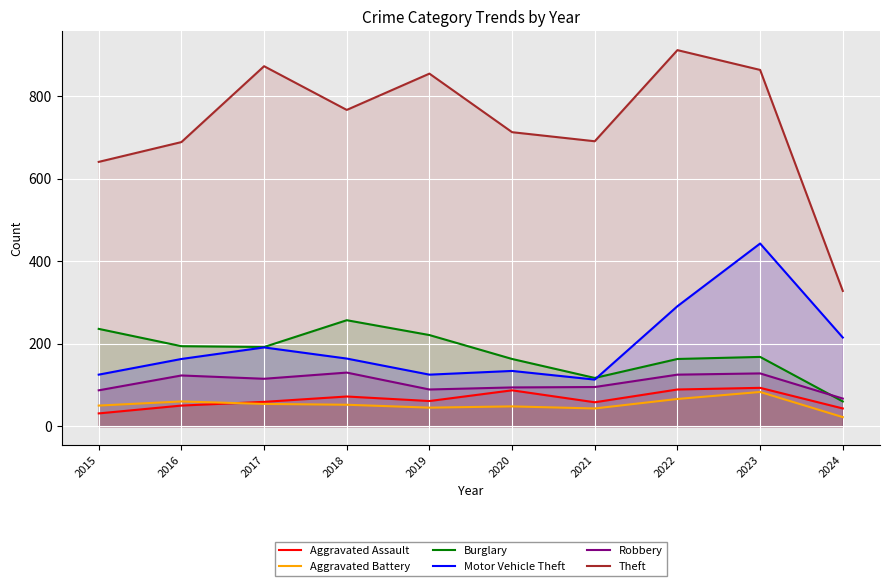

What is the value of the Motor Vehicle Theft point at the 8th from the left?

291